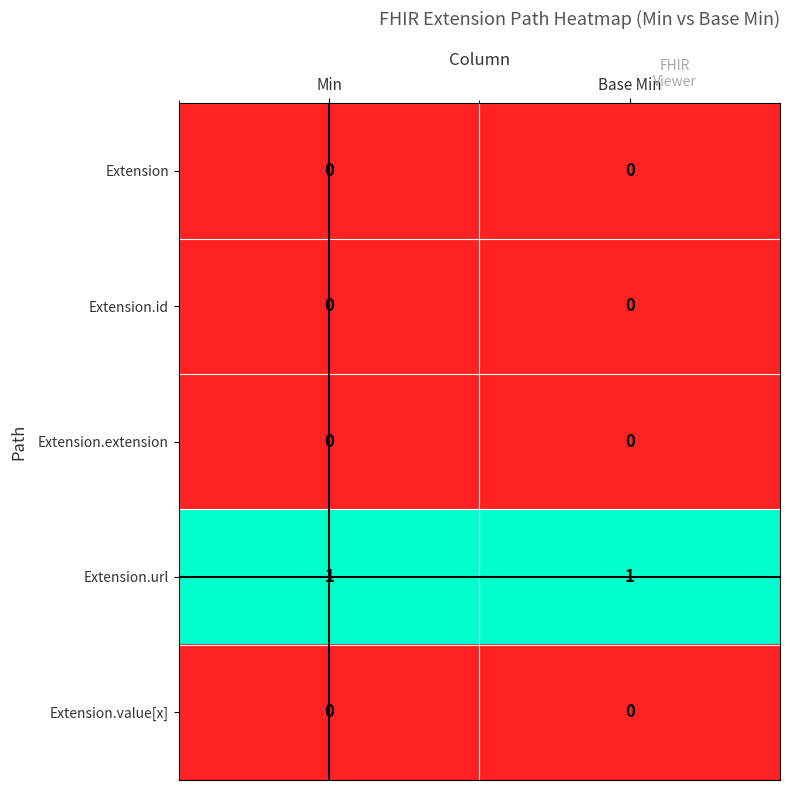

Reading left to right, what are all the values shown in this chart?

Extension: Min=0	Base Min=0
Extension.id: Min=0	Base Min=0
Extension.extension: Min=0	Base Min=0
Extension.url: Min=1	Base Min=1
Extension.value[x]: Min=0	Base Min=0